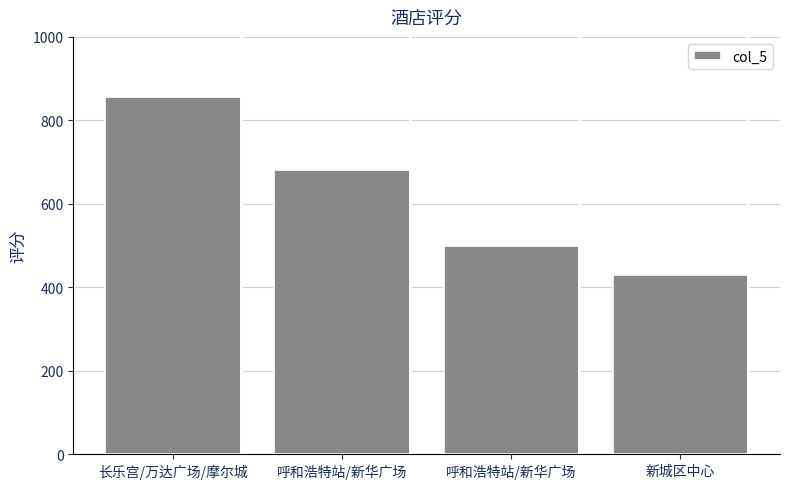

How many bars are there in total?

4